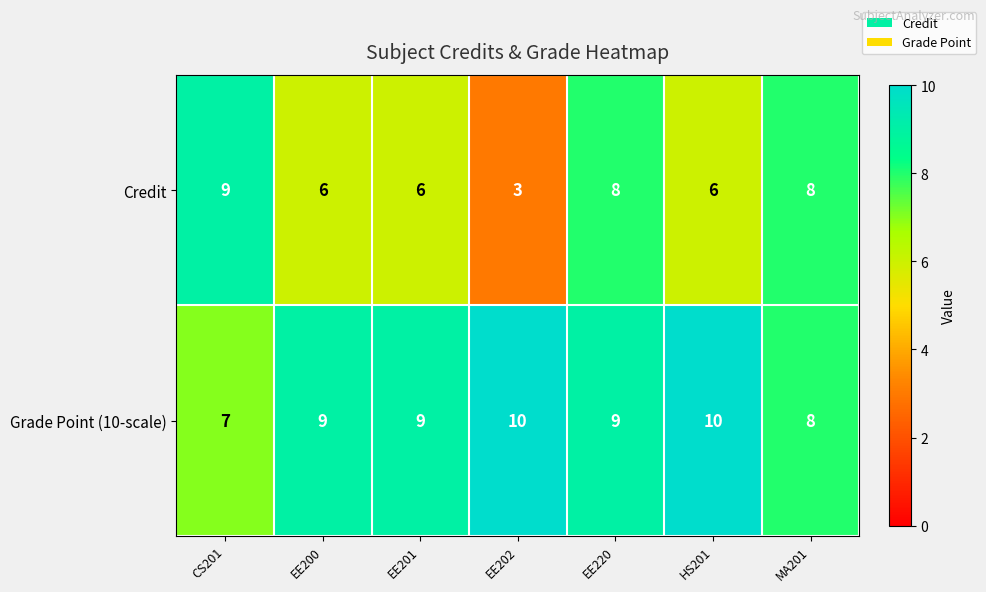

What is the difference between the maximum and minimum values in the Credit series?

6